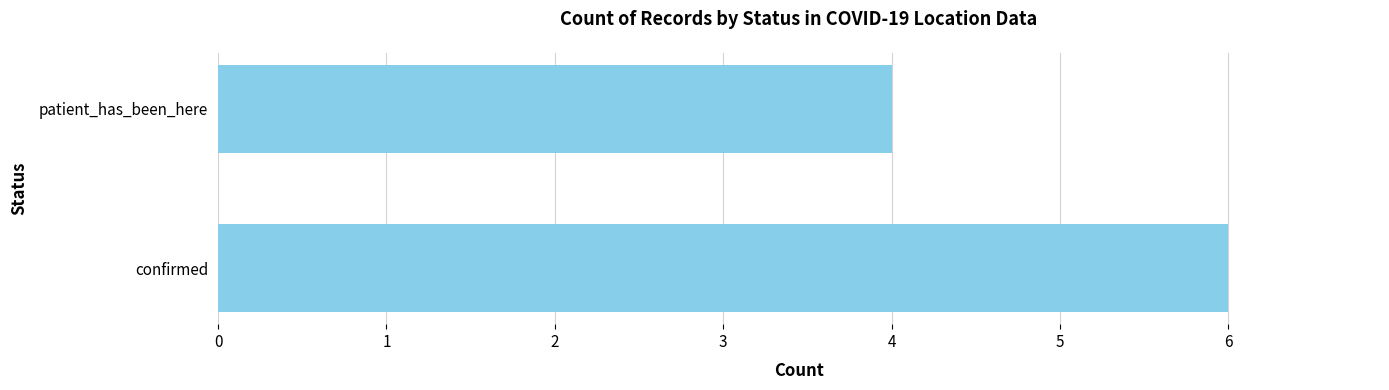

Reading bottom to top, what are all the values shown in this chart?

confirmed=6	patient_has_been_here=4